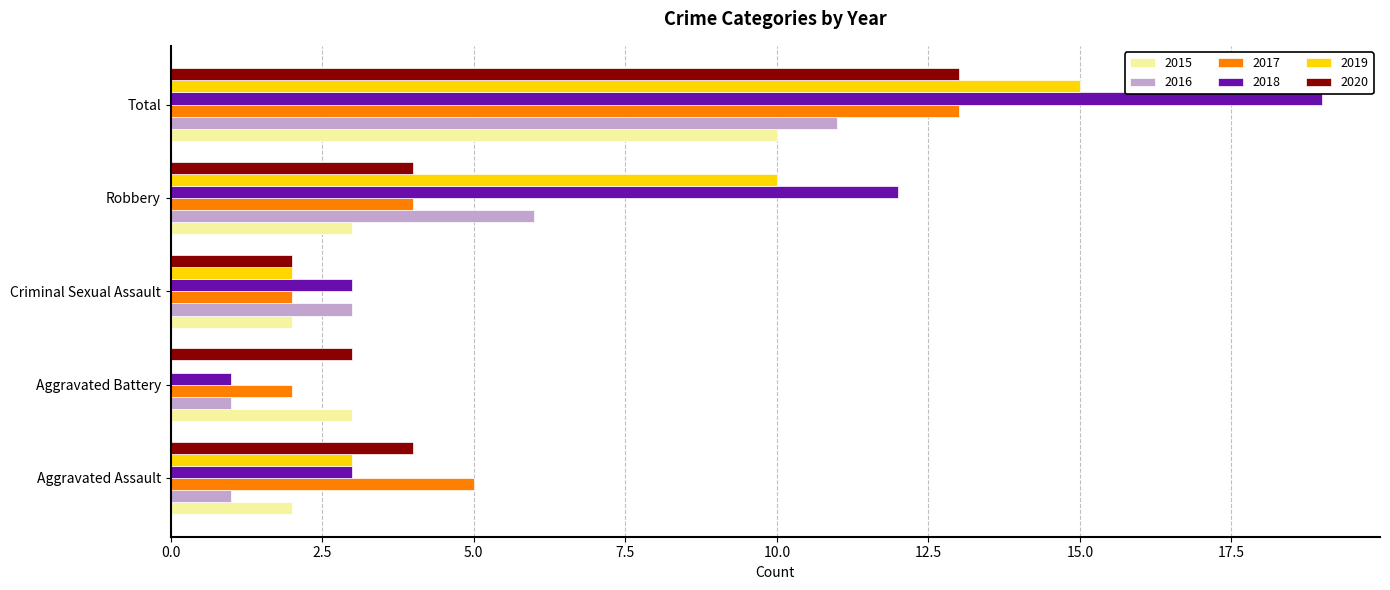

What is the maximum value for 2016?

11